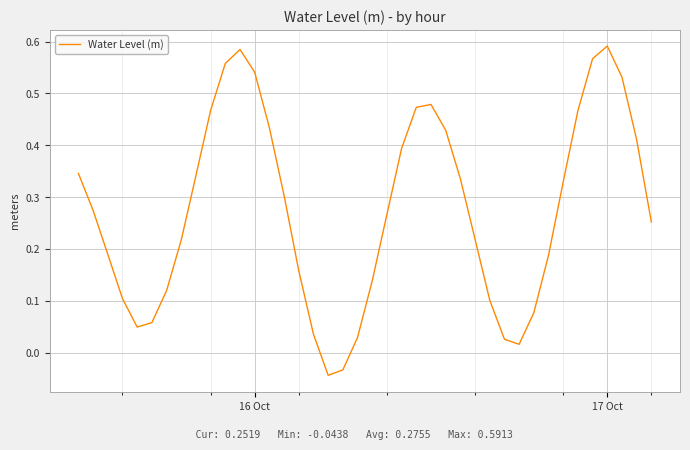

How many lines are shown in the chart?

1